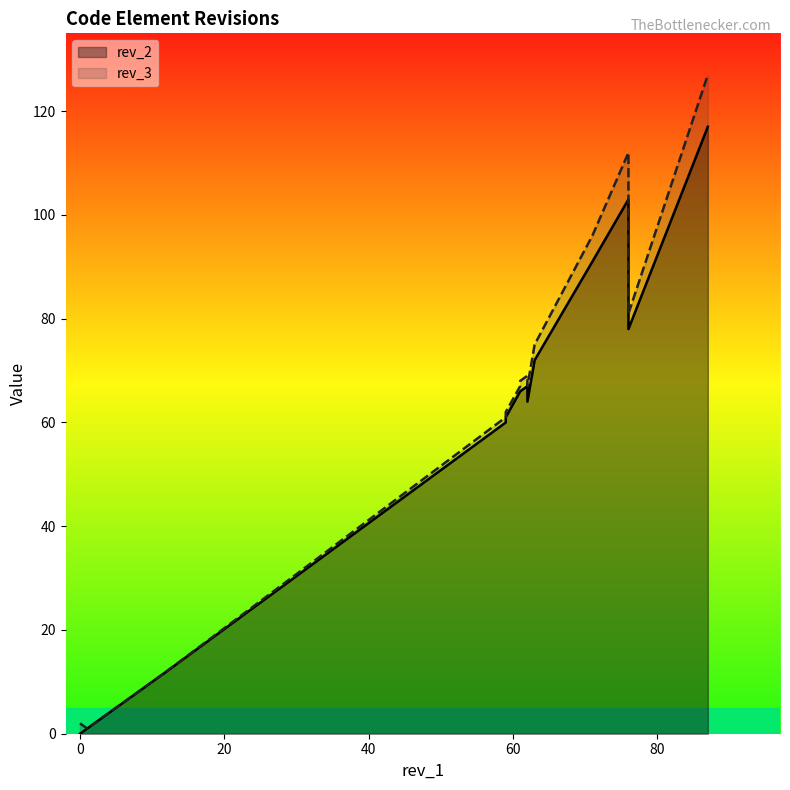

True or false: rev_3 and rev_2 intersect in this chart.

False